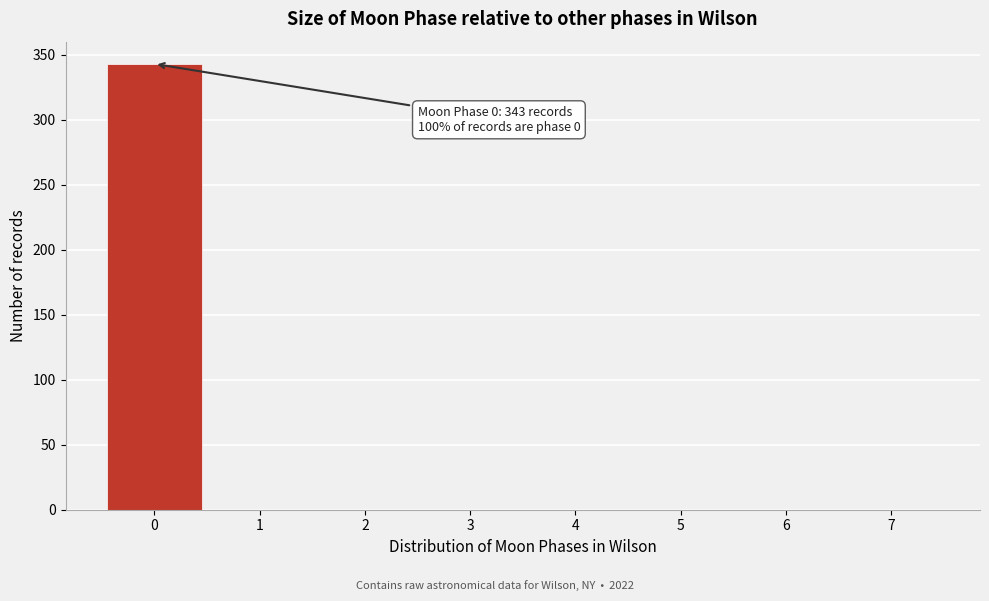

Reading left to right, transcribe all the data shown in this chart.

0=343	1=0	2=0	3=0	4=0	5=0	6=0	7=0